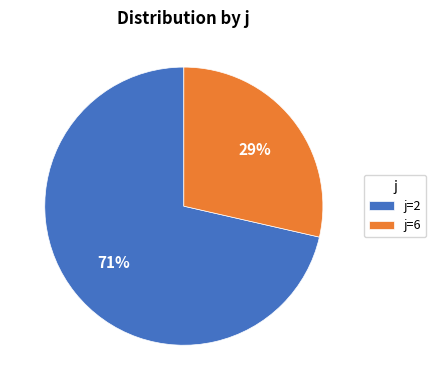

Is it true that j=2 is 85% of the pie?

False